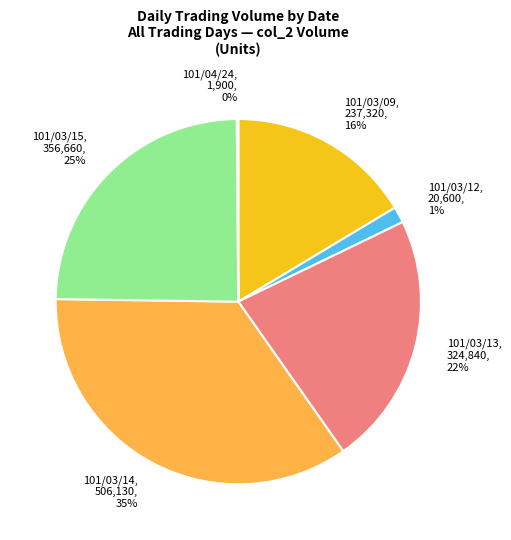

What percentage is the 101/03/15 slice, to the nearest percent?

25%